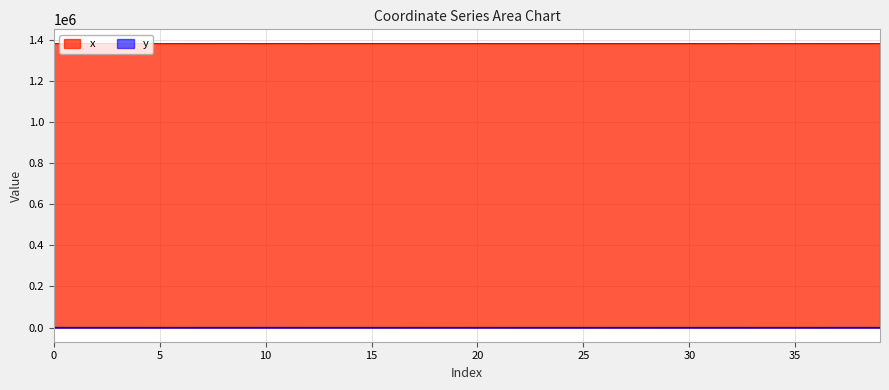

What is the sum of all y values?

7020.7